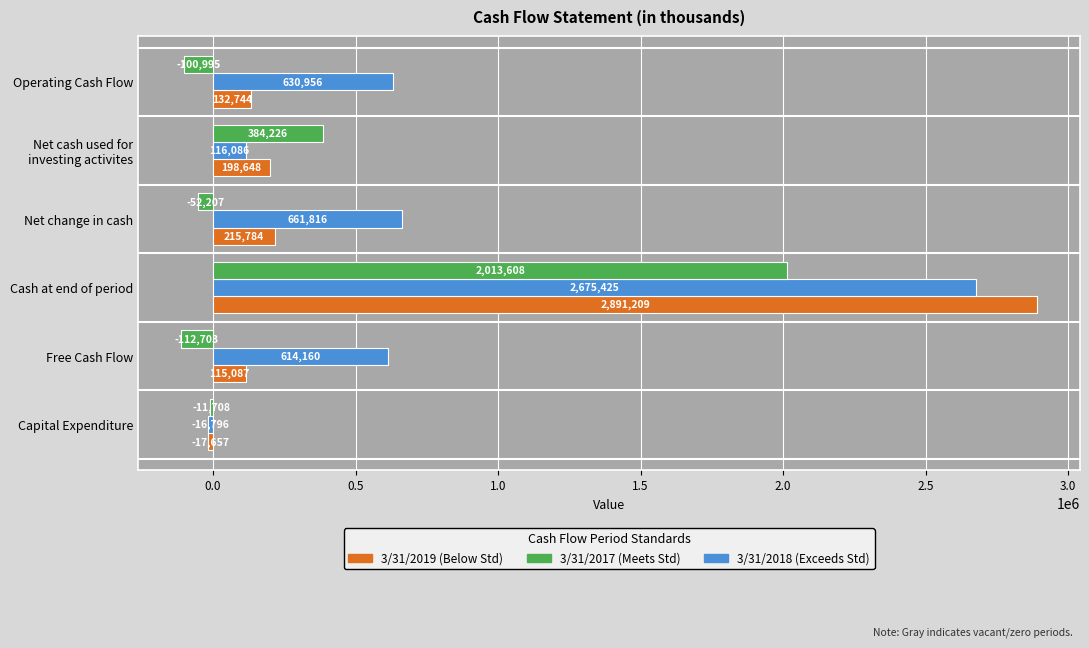

What is the minimum value shown in the chart?

-112703